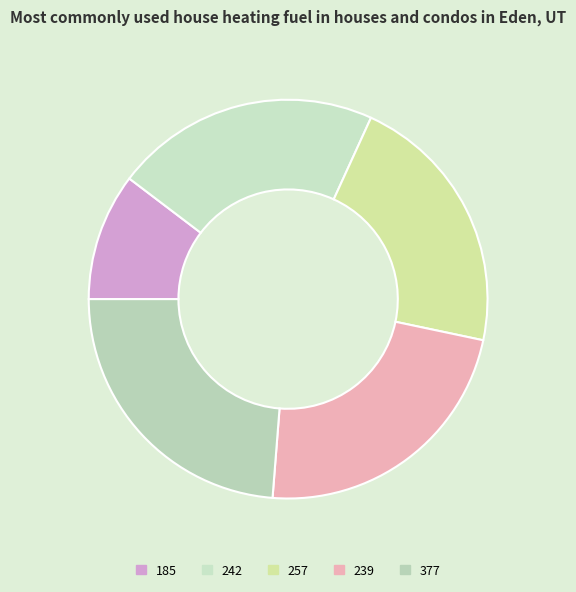

The 377 slice represents 16% of the pie. True or false?

False